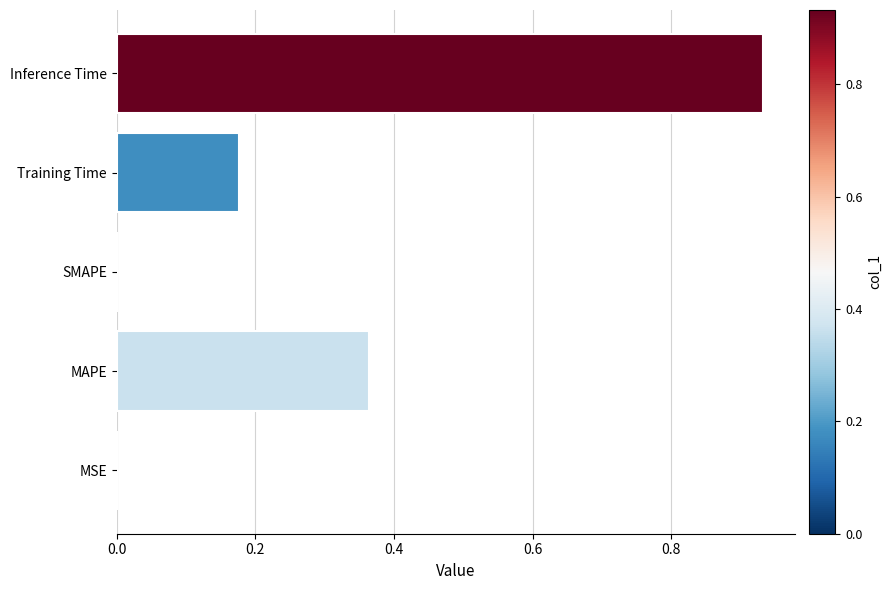

Which label corresponds to the largest value in the chart?

Inference Time